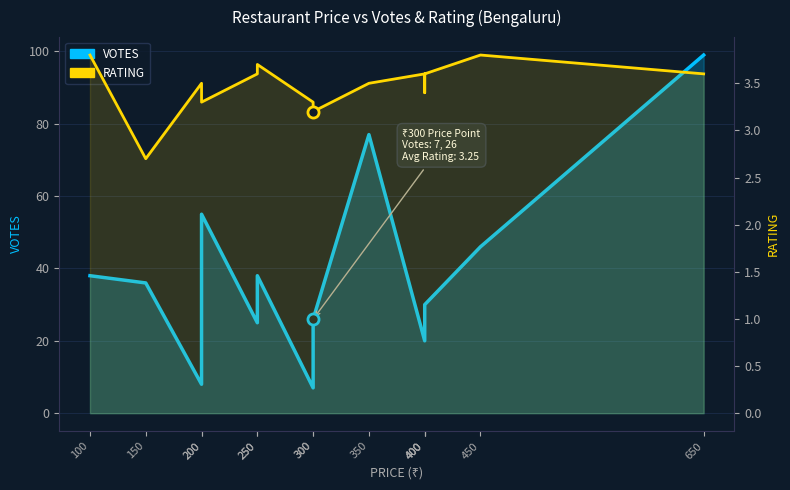

Does the chart display data point markers on the line(s)?

No